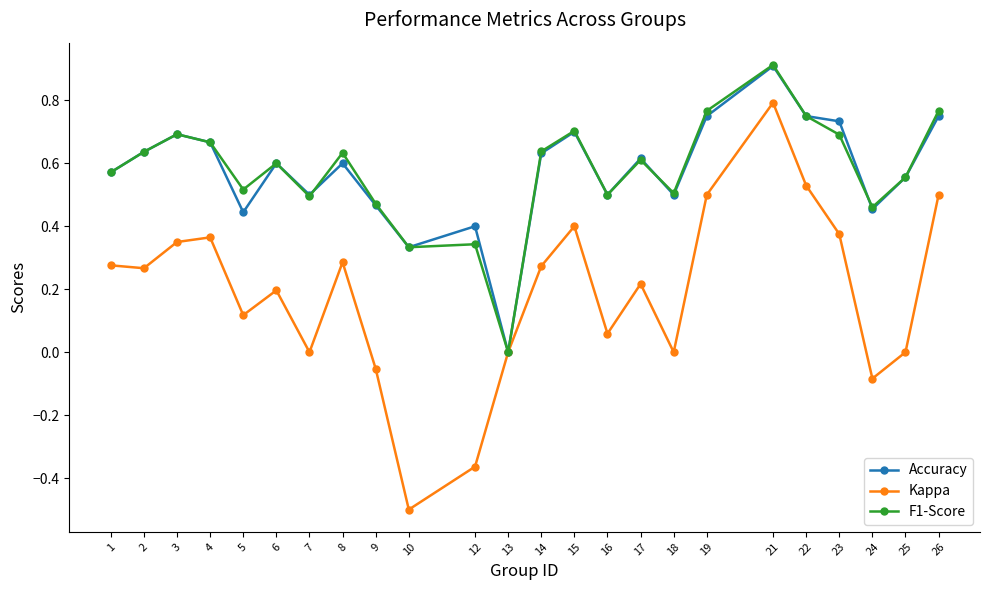

The Kappa series shows 0.0 at 7. True or false?

True